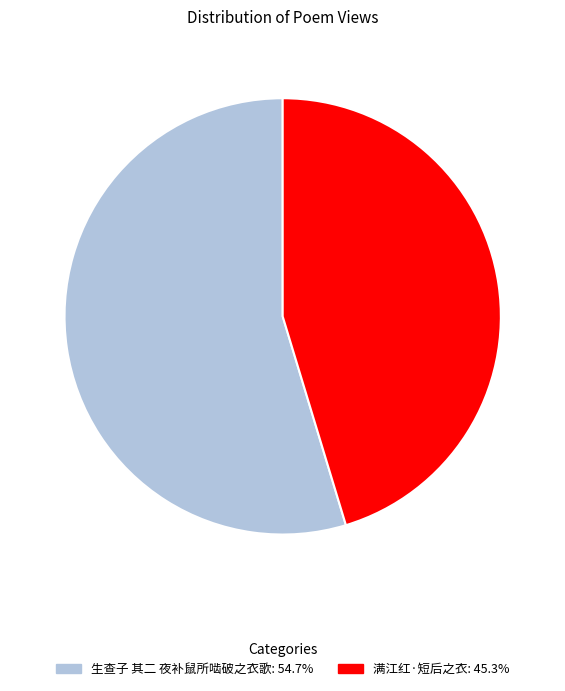

Approximately how many times larger is the value at 生查子 其二 夜补鼠所啮破之衣歌 compared to 满江红·短后之衣?

1.2